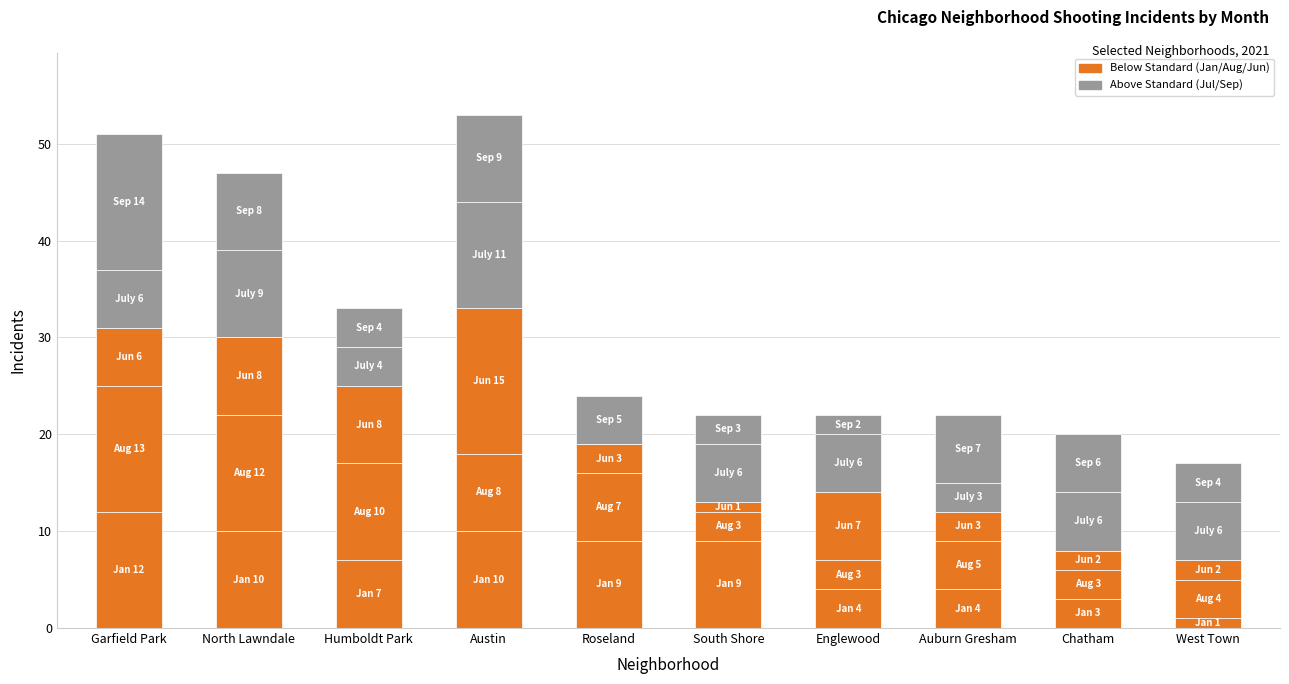

Which category has the lowest value across all series?

Roseland